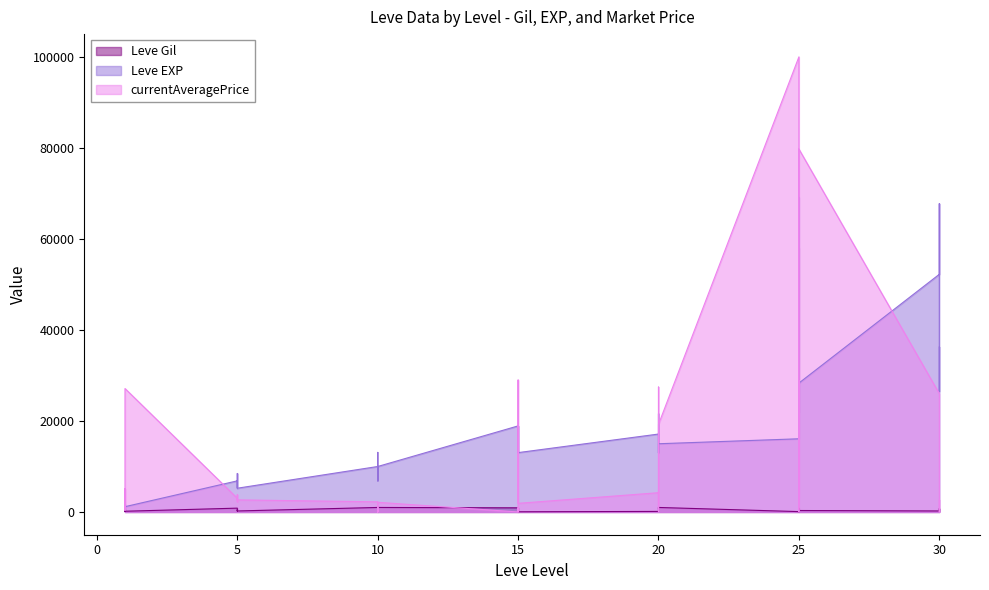

Which has a higher value, 10 or 20?

10